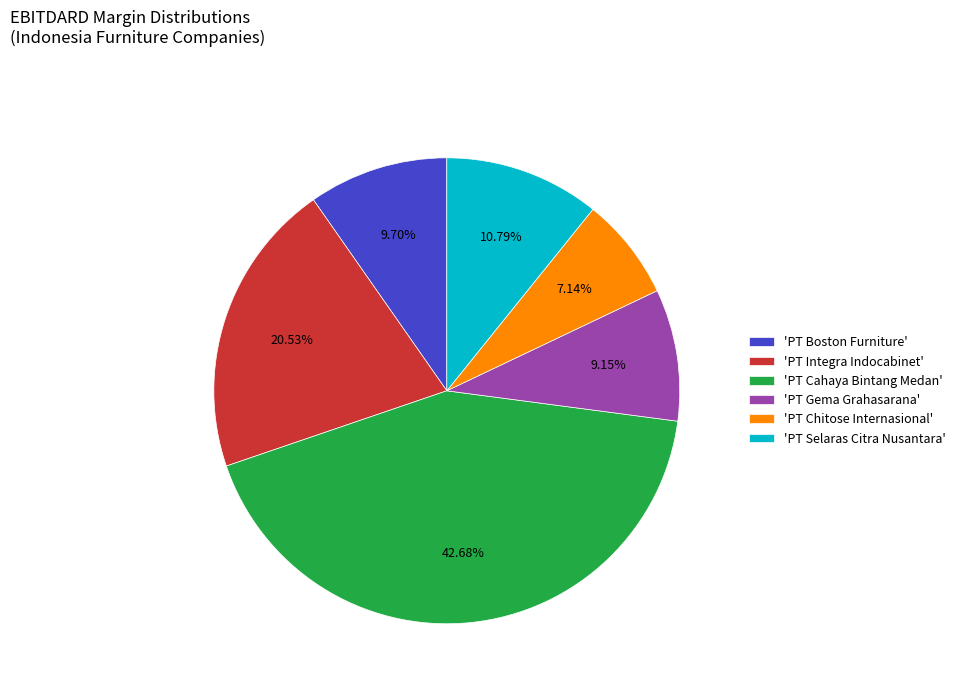

Do 'PT Selaras Citra Nusantara' and 'PT Integra Indocabinet' together represent more than half of the pie?

No